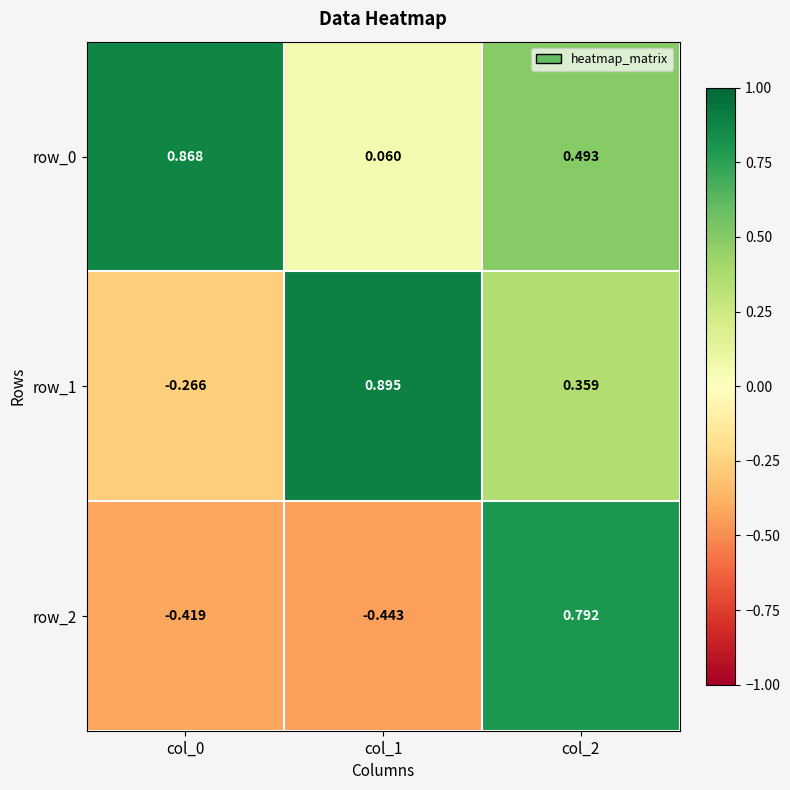

What is the difference between the maximum and minimum values in the row_1 series?

1.2